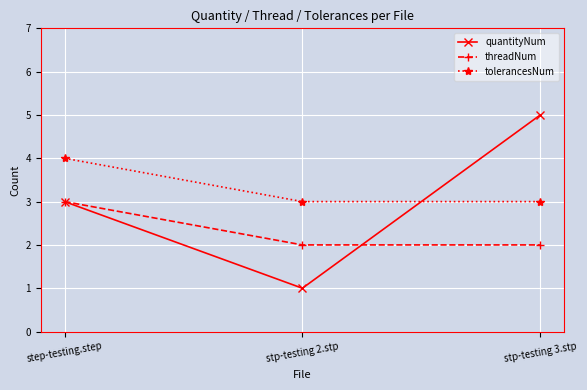

Which label corresponds to the smallest value in the chart?

stp-testing 2.stp